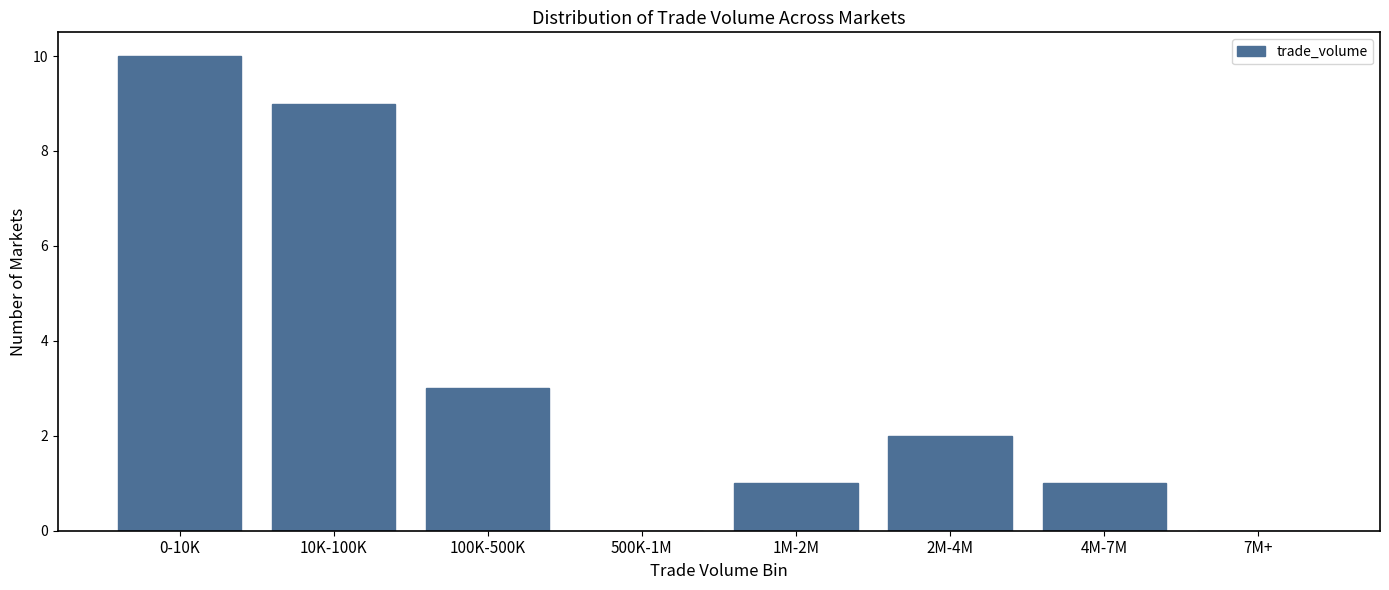

Reading left to right, list all the values displayed in this chart.

0-10K=10	10K-100K=9	100K-500K=3	500K-1M=0	1M-2M=1	2M-4M=2	4M-7M=1	7M+=0